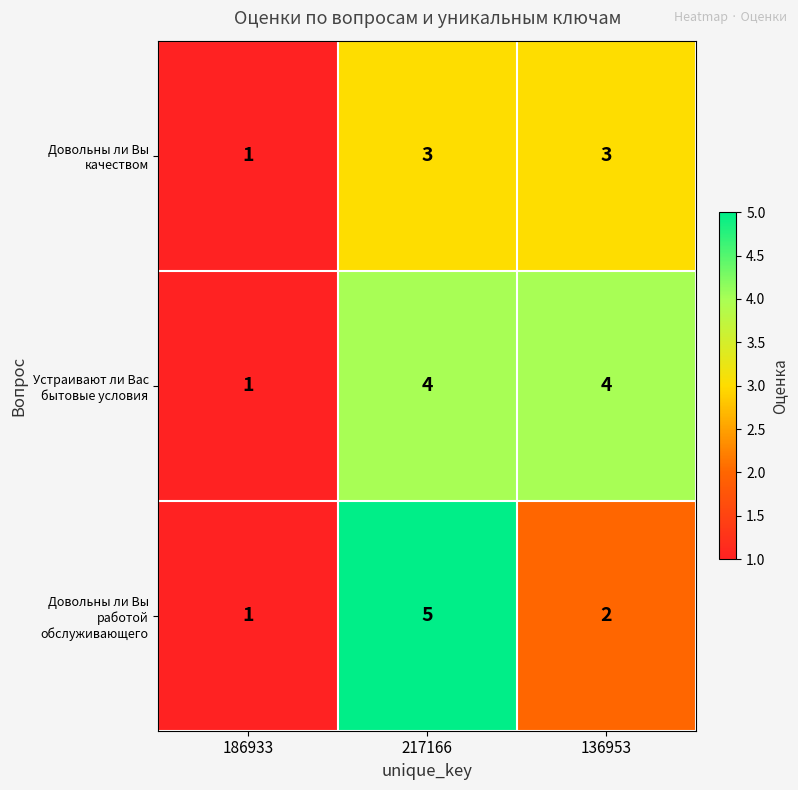

True or false: Устраивают ли Вас бытовые условия has a value of 4 at 136953.

True